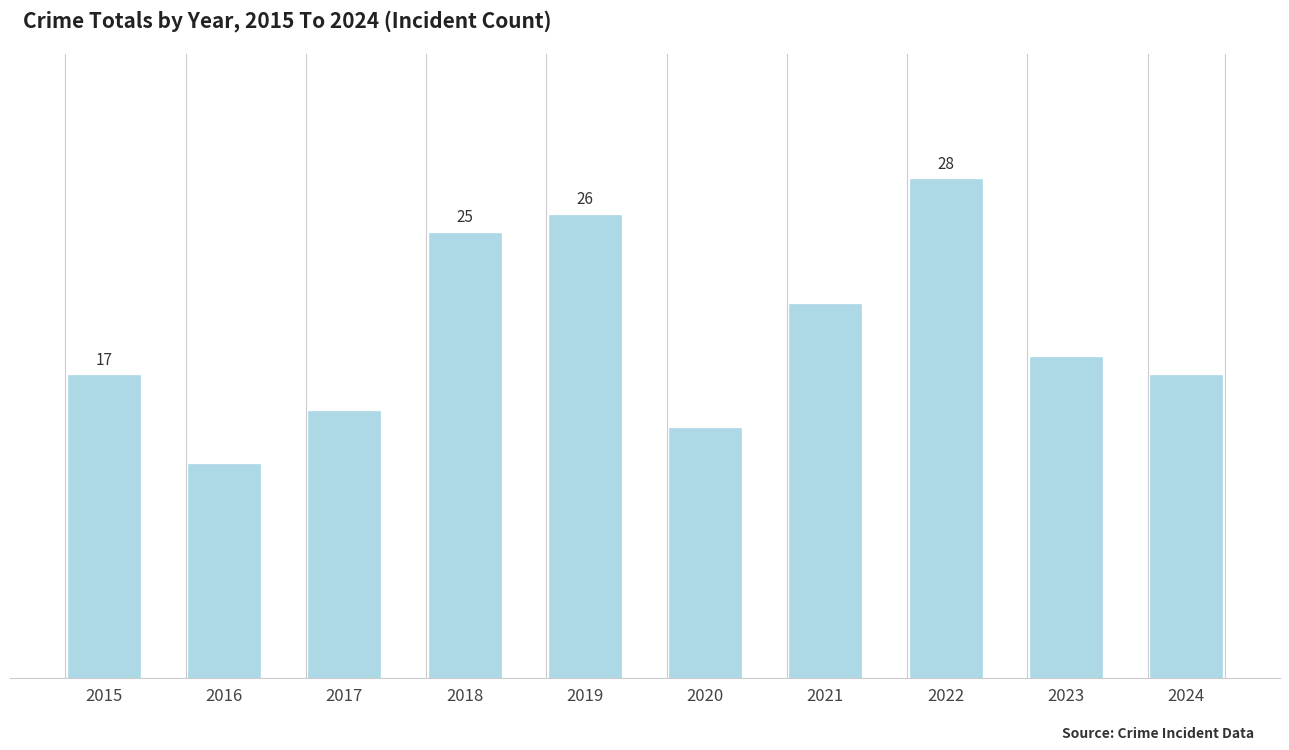

Does the chart contain any negative values?

No